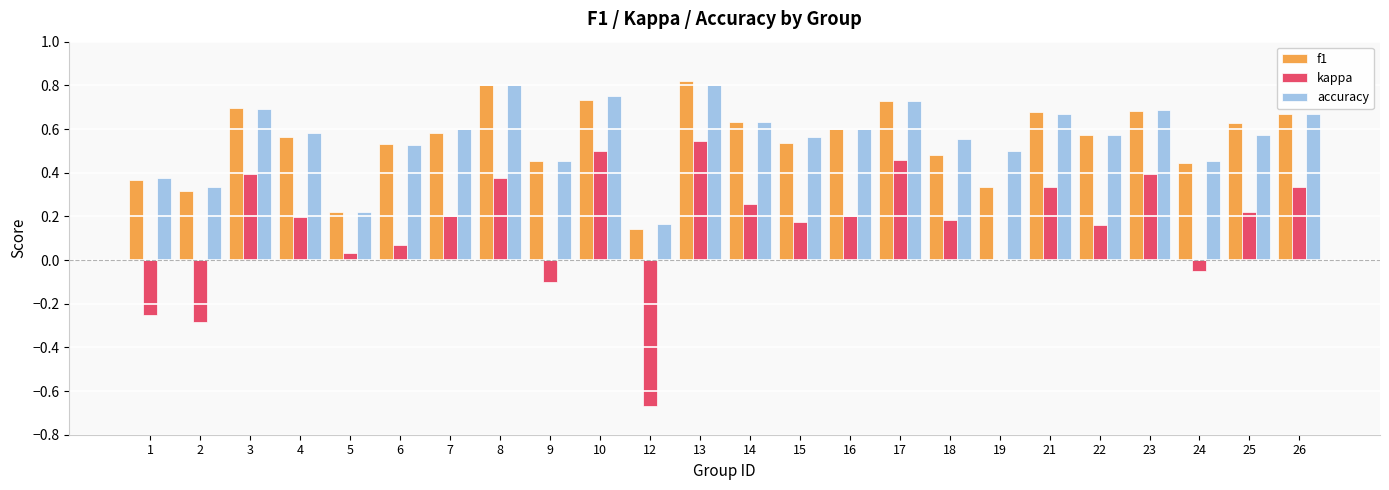

What is the sum of all accuracy values?

13.5